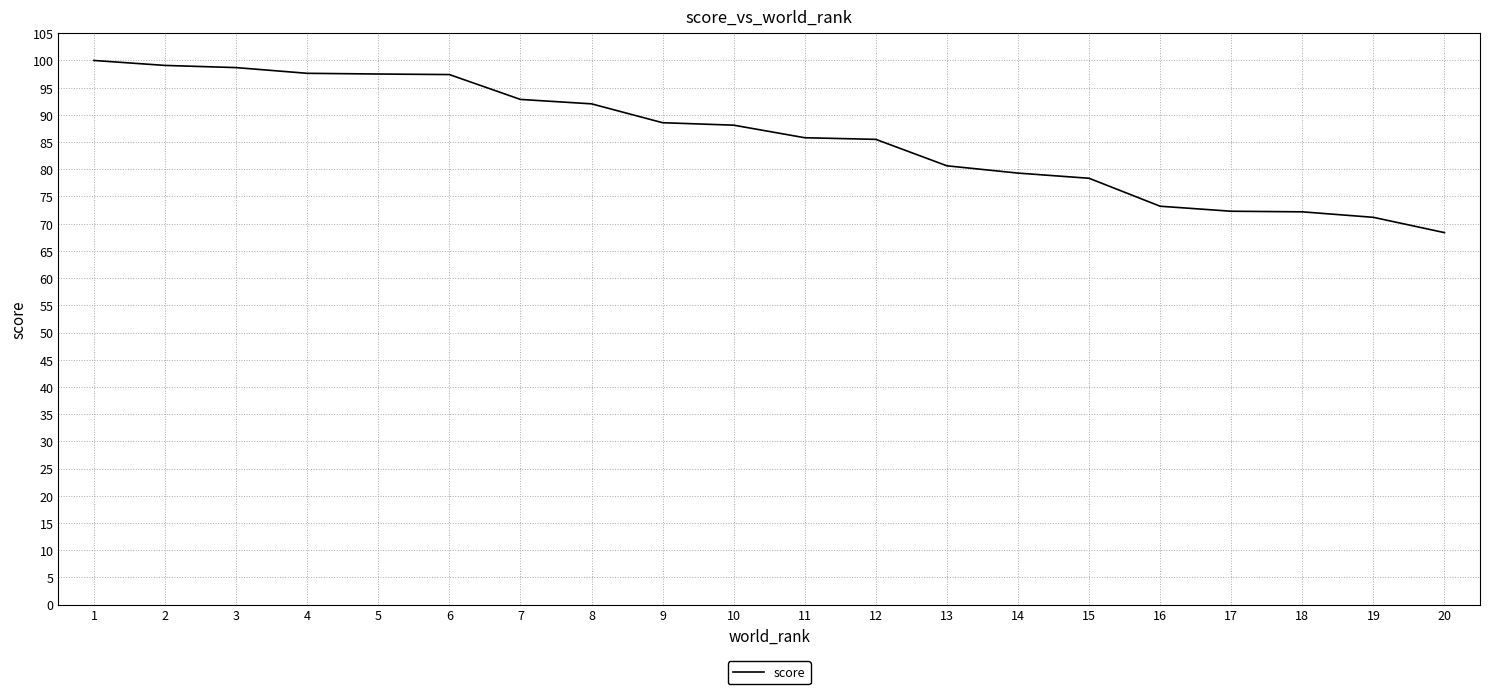

Is this an area chart (filled region under the line)?

No